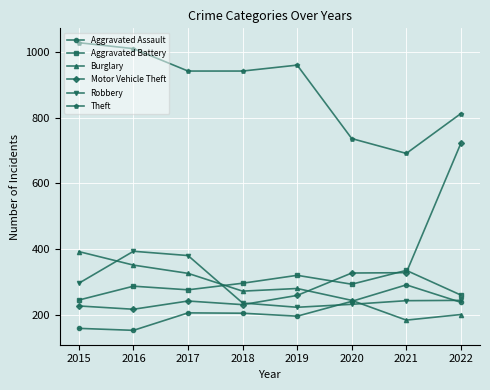

At which category does Aggravated Battery reach its first local peak?

2016